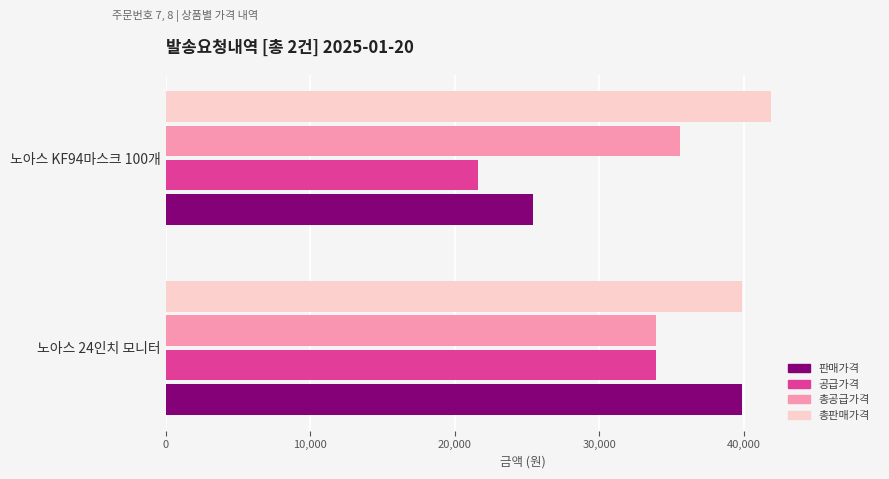

Rank the series by their average value, from lowest to highest.

공급가격, 판매가격, 총공급가격, 총판매가격